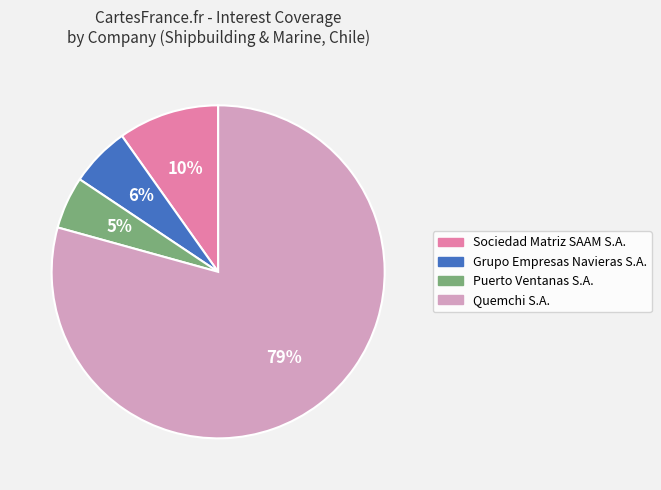

How many slices are in this pie chart?

4